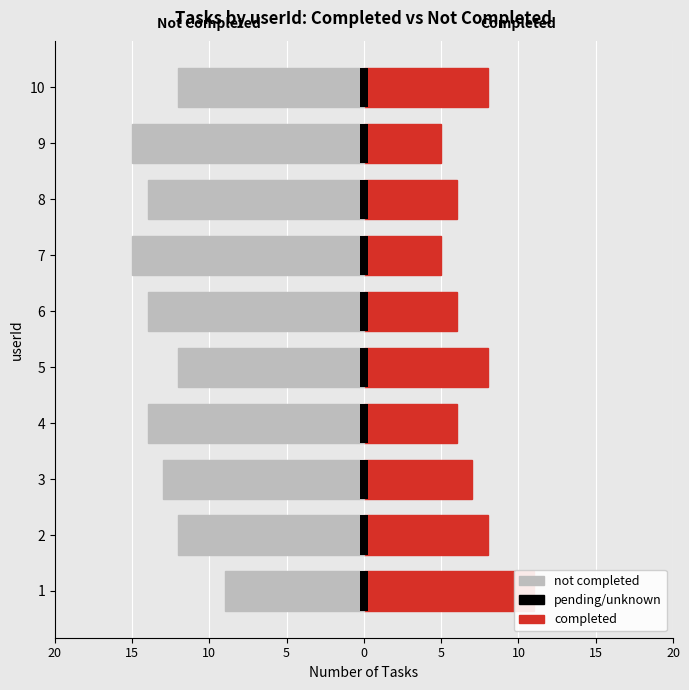

At how many categories does at least one series exceed -2?

10